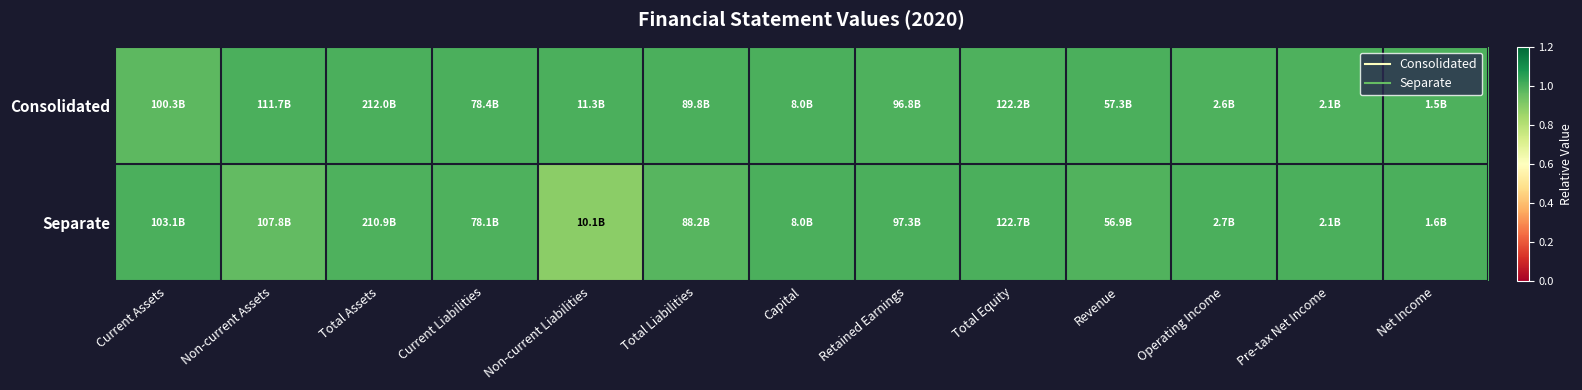

Reading left to right, what are all the values shown in this chart?

Consolidated: Current Assets=1.0	Non-current Assets=1.0	Total Assets=1.0	Current Liabilities=1.0	Non-current Liabilities=1.0	Total Liabilities=1.0	Capital=1.0	Retained Earnings=1.0	Total Equity=1.0	Revenue=1.0	Operating Income=1.0	Pre-tax Net Income=1.0	Net Income=1.0
Separate: Current Assets=1.0	Non-current Assets=1.0	Total Assets=1.0	Current Liabilities=1.0	Non-current Liabilities=0.9	Total Liabilities=1.0	Capital=1.0	Retained Earnings=1.0	Total Equity=1.0	Revenue=1.0	Operating Income=1.0	Pre-tax Net Income=1.0	Net Income=1.0